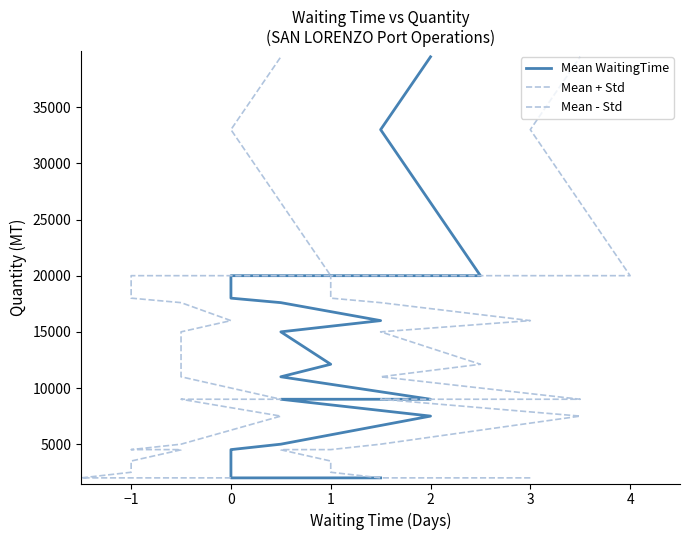

Is the value of Mean - Std at 18 greater than the value of Mean WaitingTime at 2?

Yes